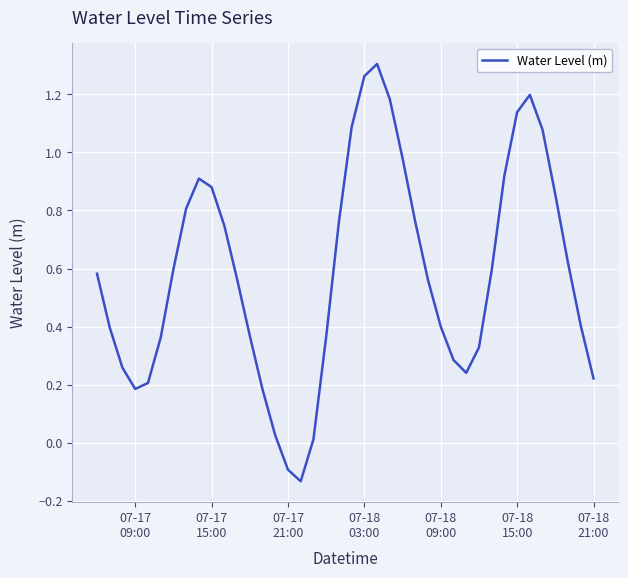

What is the difference between the maximum and minimum values?

1.4